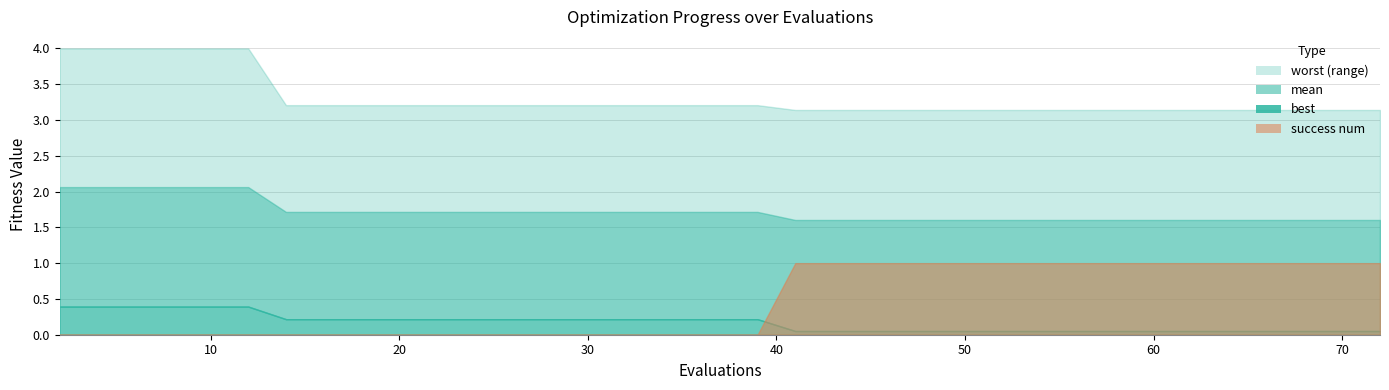

What is the sum of all best values?

6.8